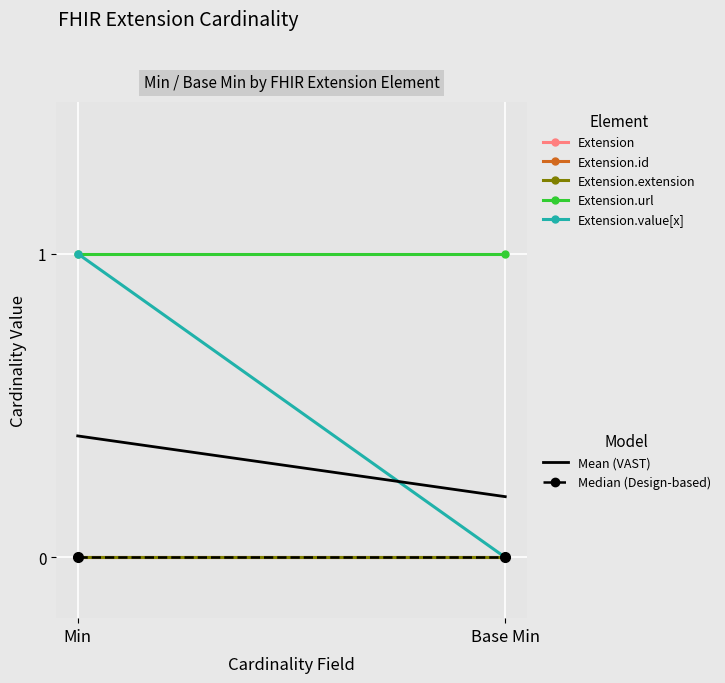

What is the total value across all series at Base Min?

1